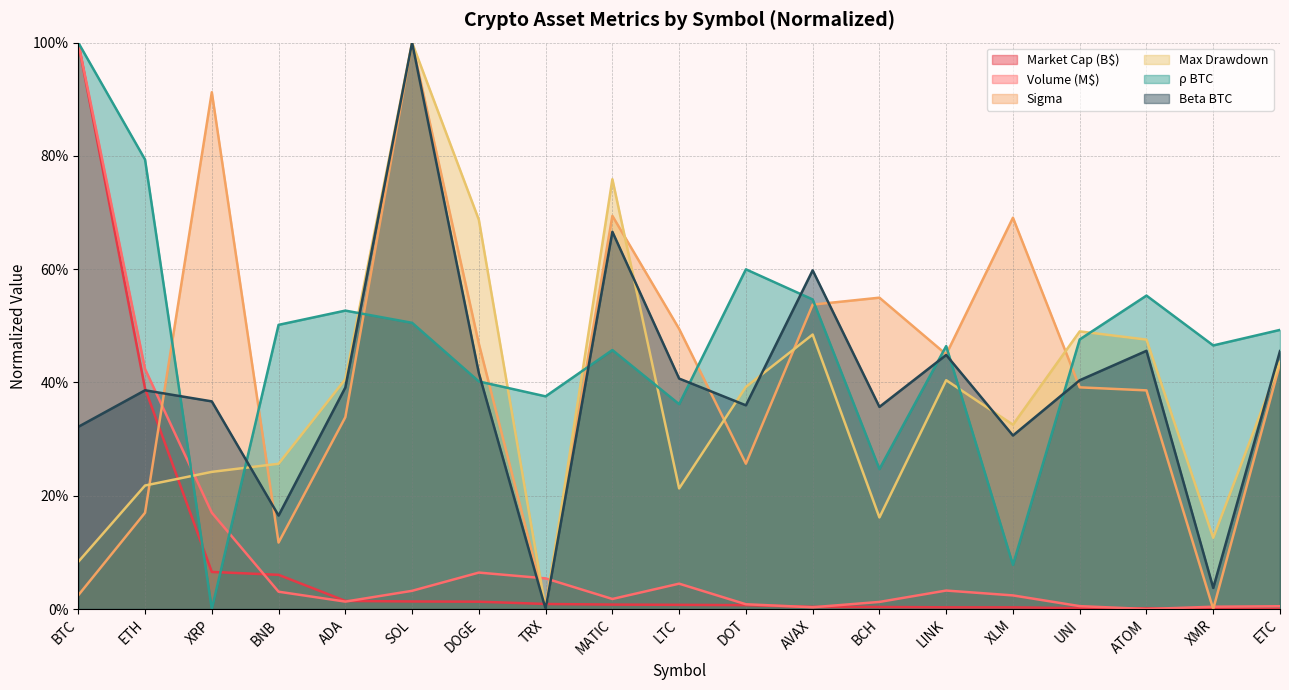

The volume series shows 0.0 at MATIC. True or false?

False